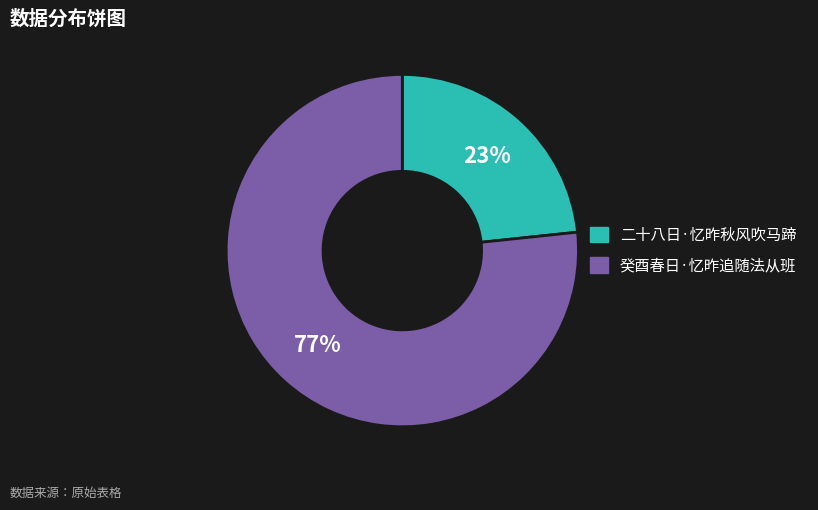

Which has a higher value, 癸酉春日·忆昨追随法从班 or 二十八日·忆昨秋风吹马蹄?

癸酉春日·忆昨追随法从班